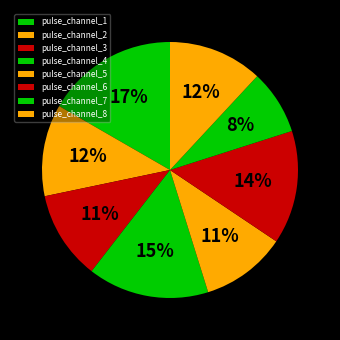

Does any single category account for the majority?

No